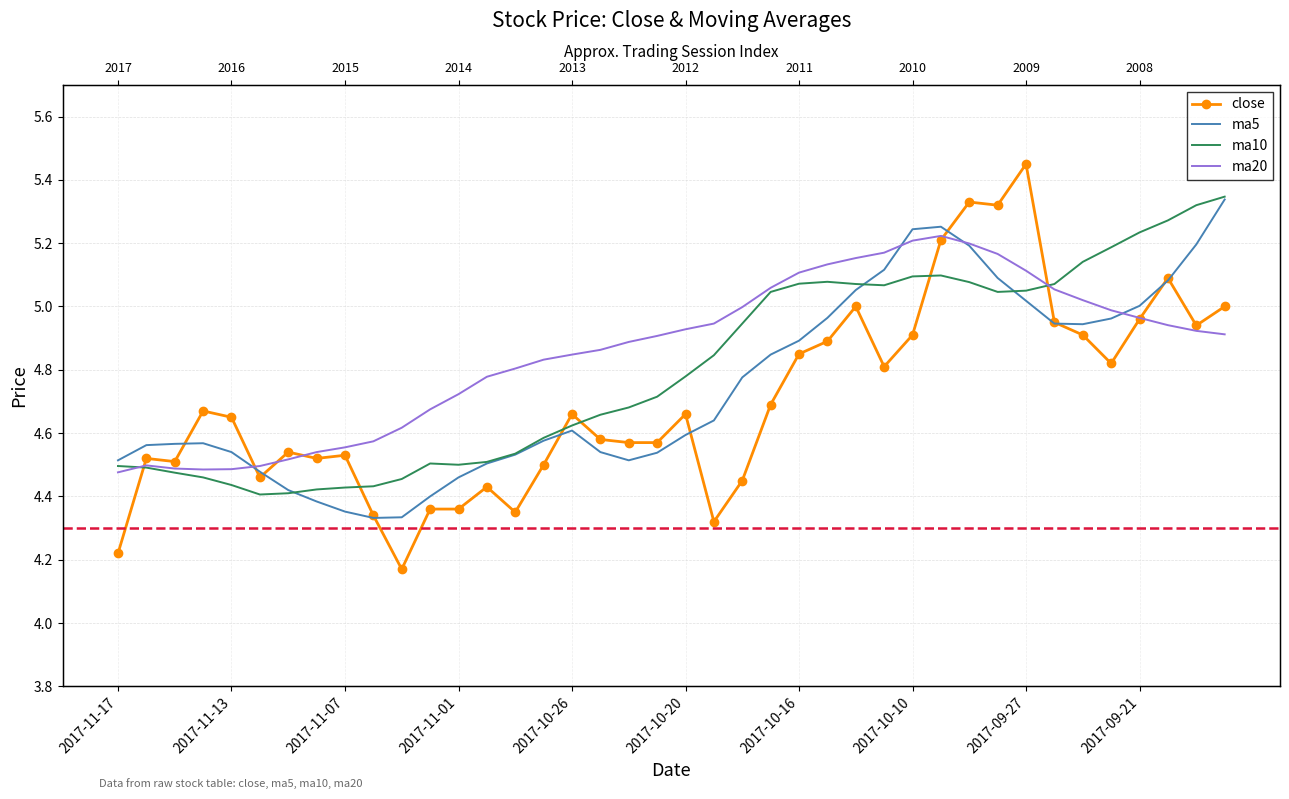

What is the sum of all close values?

188.1